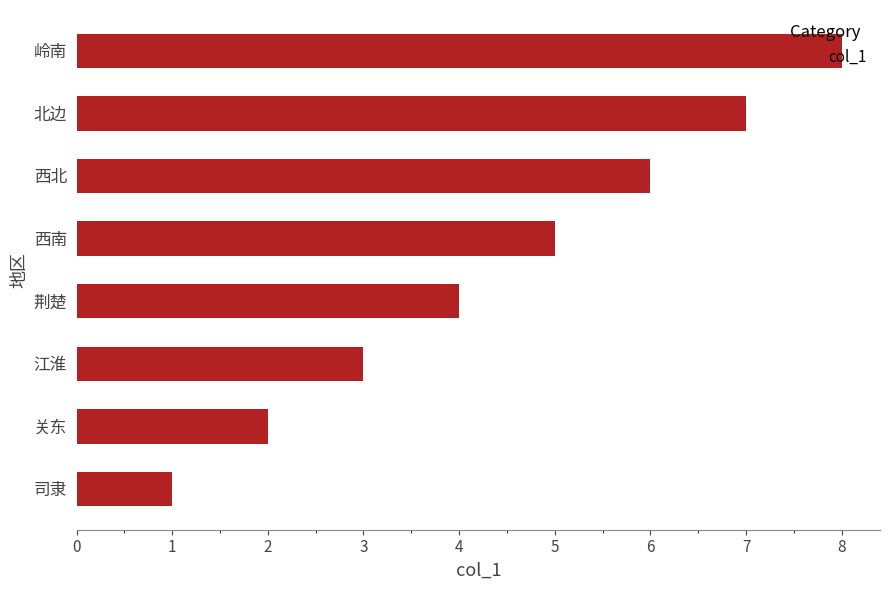

What is the ratio of the value at 西南 to the value at 关东?

2.5